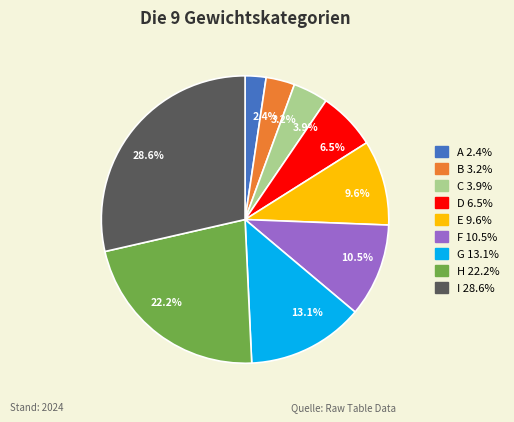

Between 22.2% and 2.4%, which is larger?

22.2%